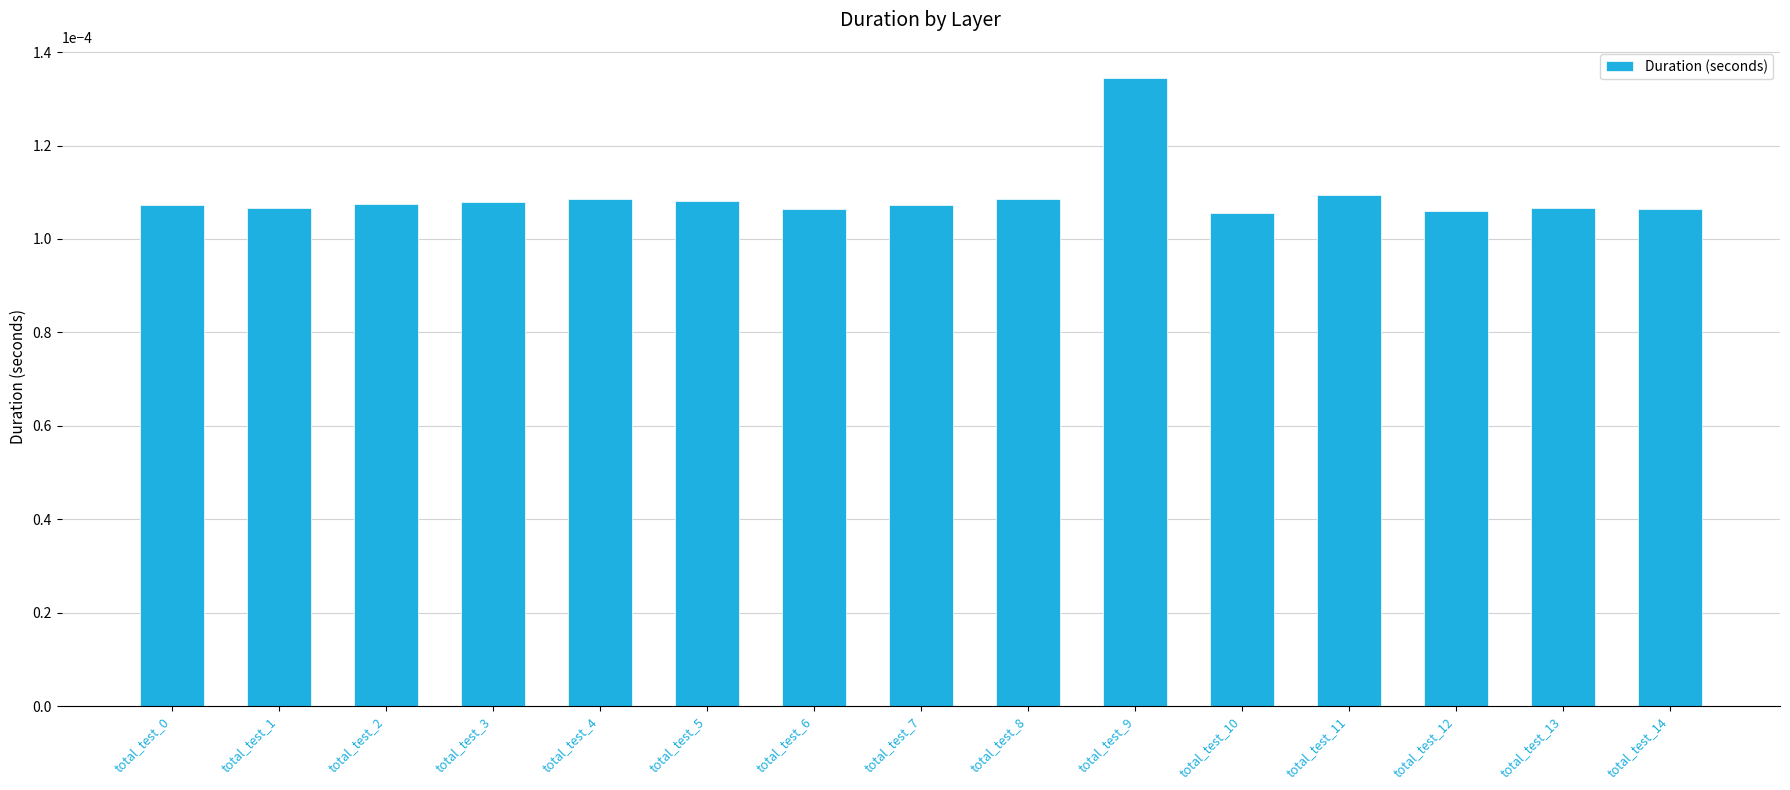

How many data points does each series have?

15